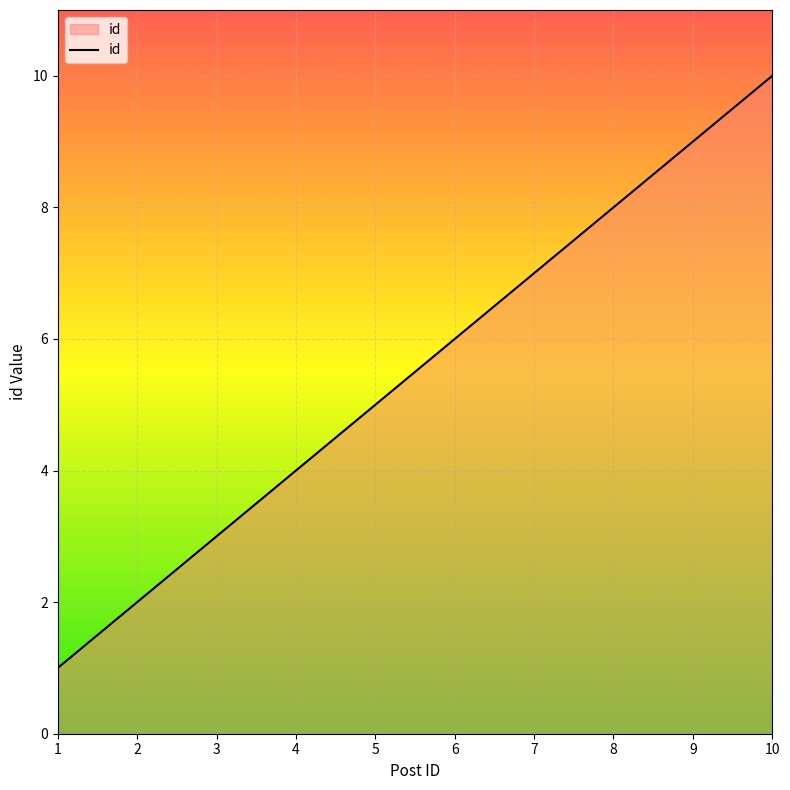

True or false: the data has more than 0 interior local peaks.

False